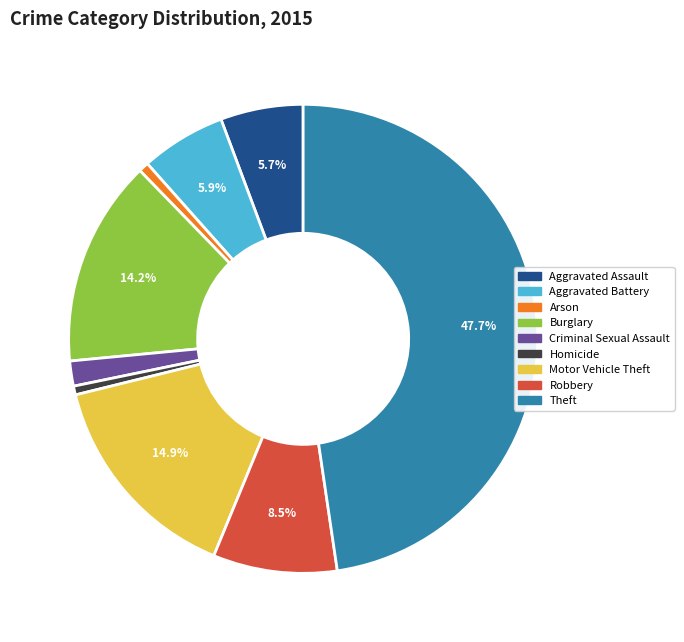

Which slice is the largest?

Theft